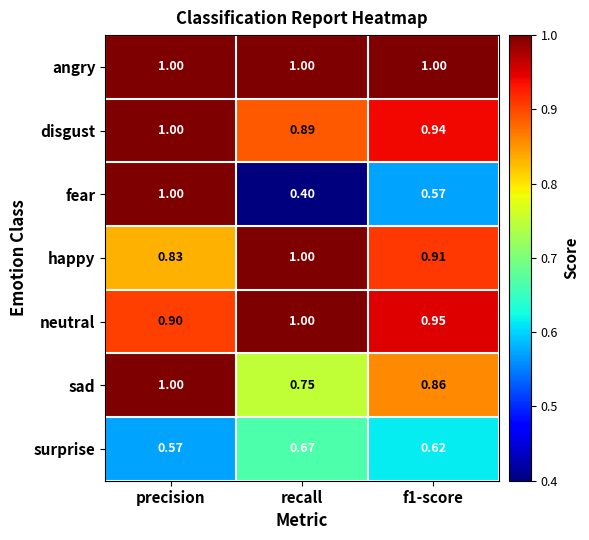

At which category does the chart reach its minimum across all series?

recall